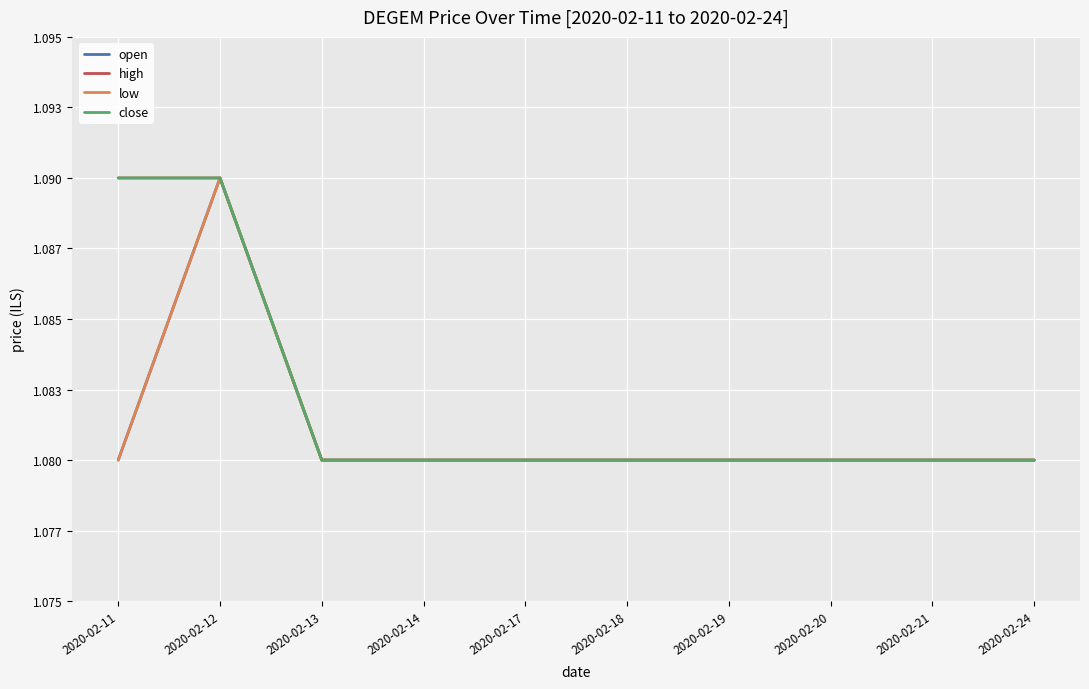

Which series changed the most between 2020-02-13 and 2020-02-14?

open